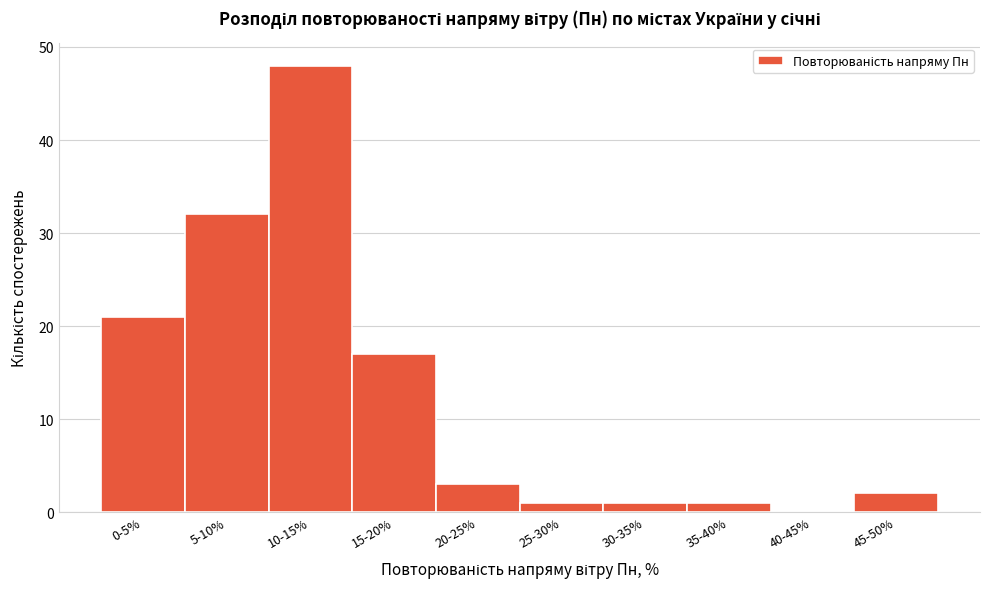

Reading left to right, extract all data points from this chart.

0-5%=21	5-10%=32	10-15%=48	15-20%=17	20-25%=3	25-30%=1	30-35%=1	35-40%=1	40-45%=0	45-50%=2